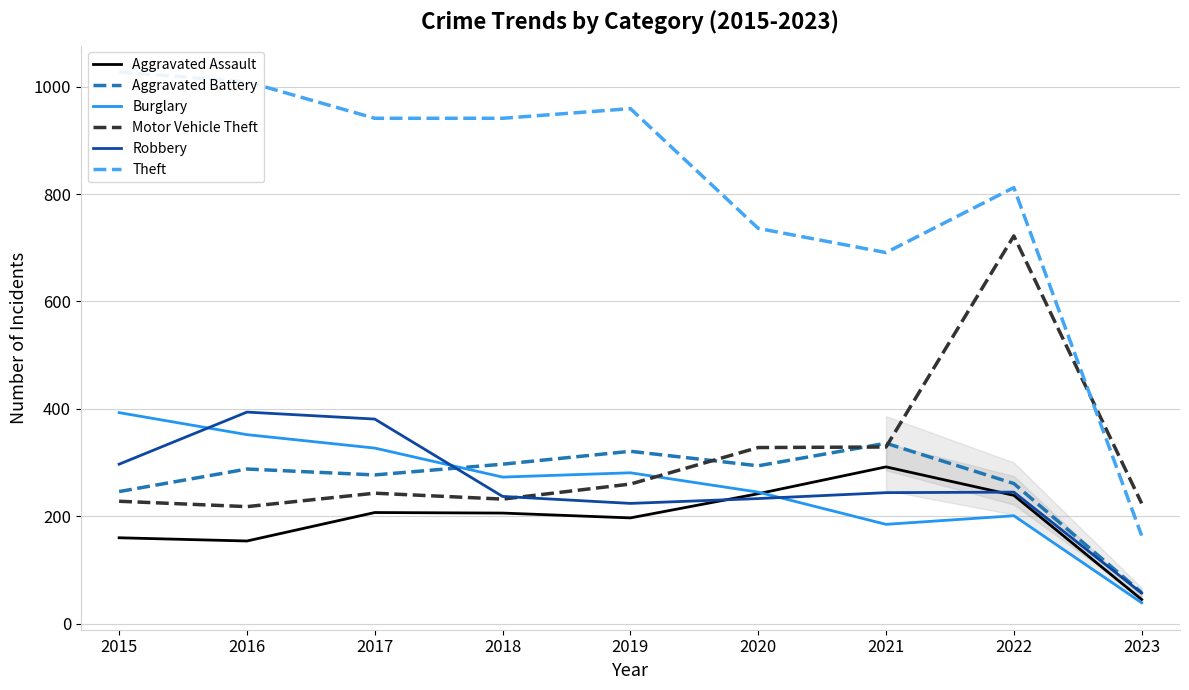

At how many categories does at least one series exceed 620?

8